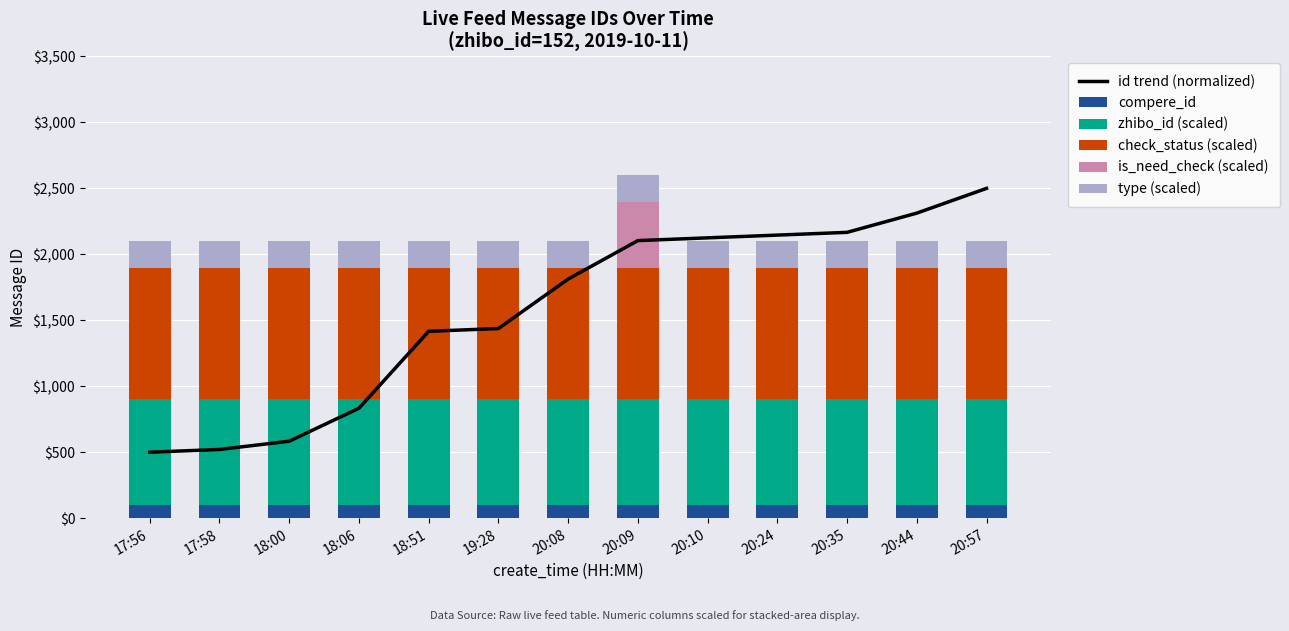

At which label does is_need_check (scaled) reach its minimum?

17:56